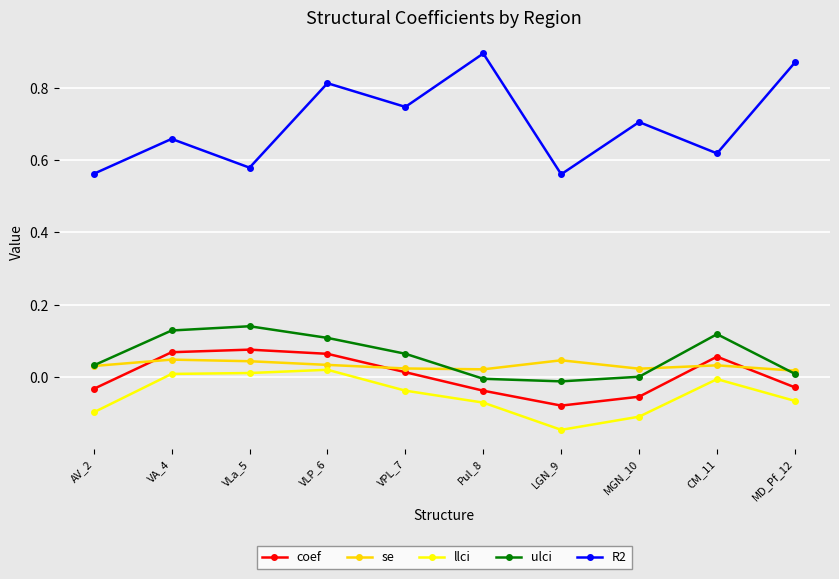

How many lines are shown in the chart?

5